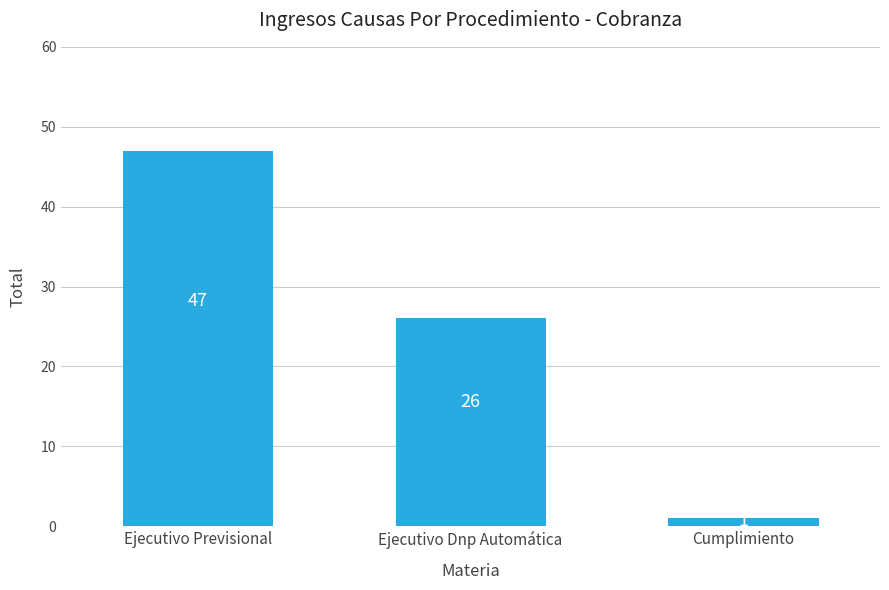

What is the change in value from Ejecutivo Dnp Automática to Cumplimiento?

-25